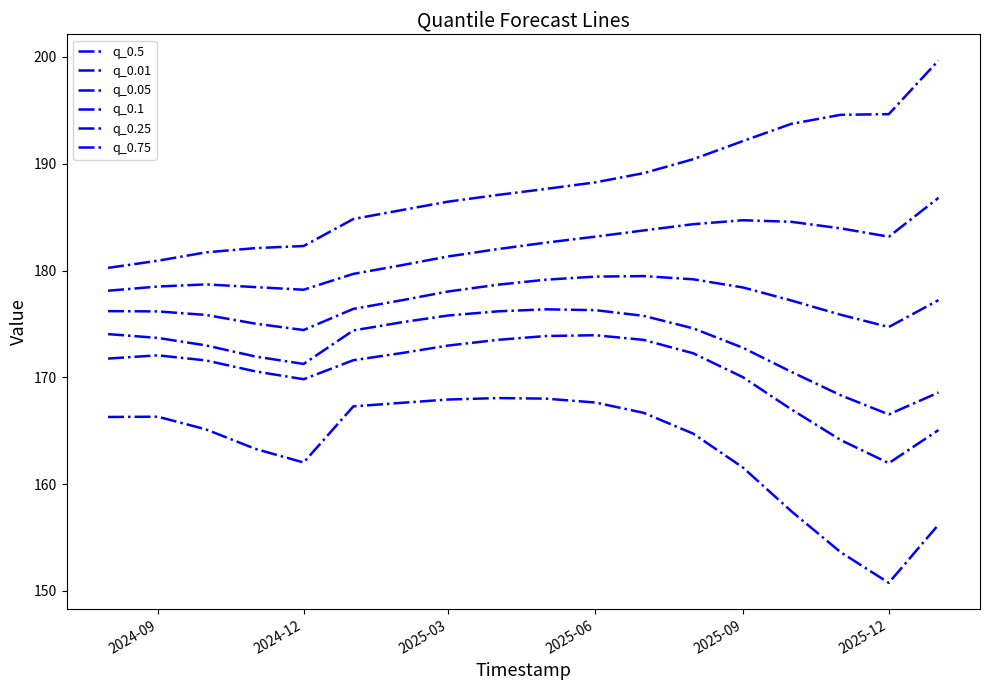

Which series has the largest total across all categories?

q_0.75